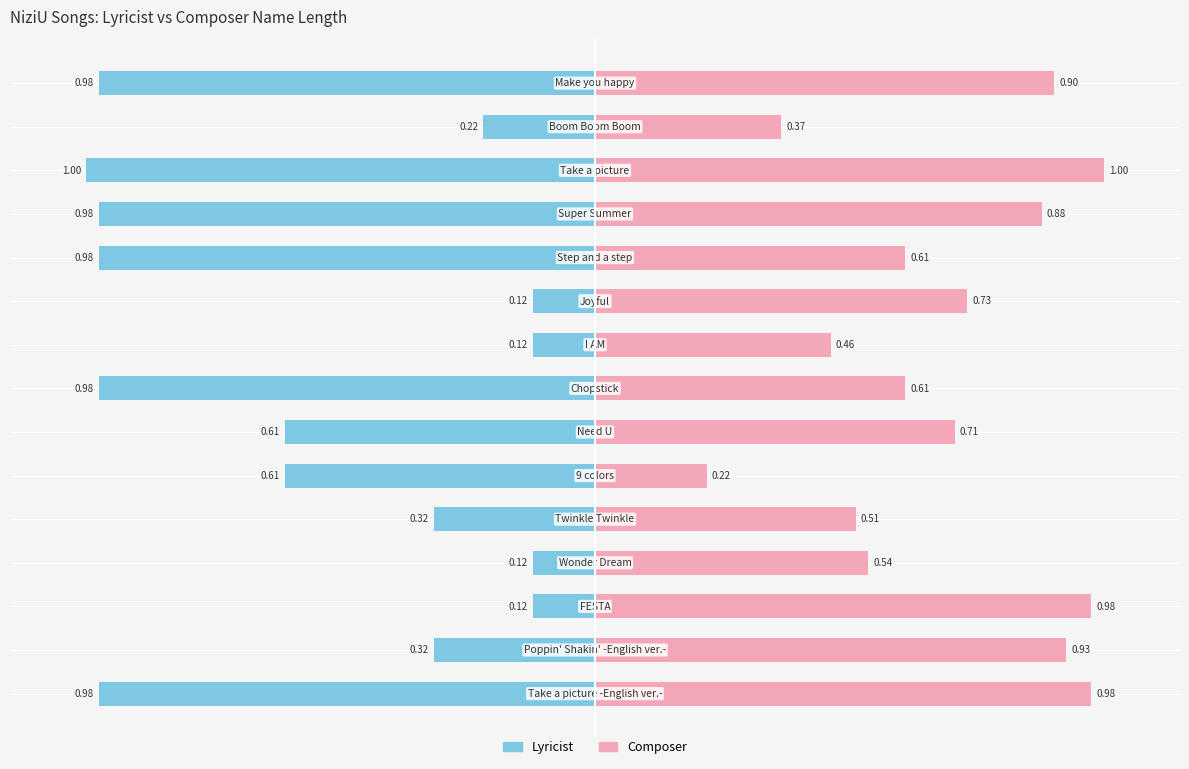

List the series in order of their overall mean, lowest first.

Lyricist, Composer